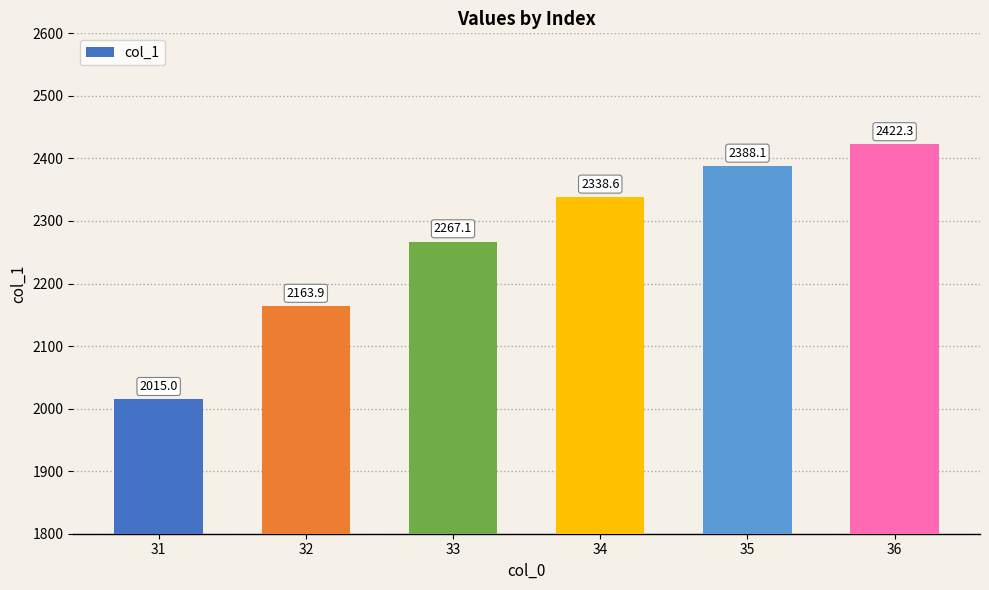

The value at 31 is 2015.0. True or false?

True